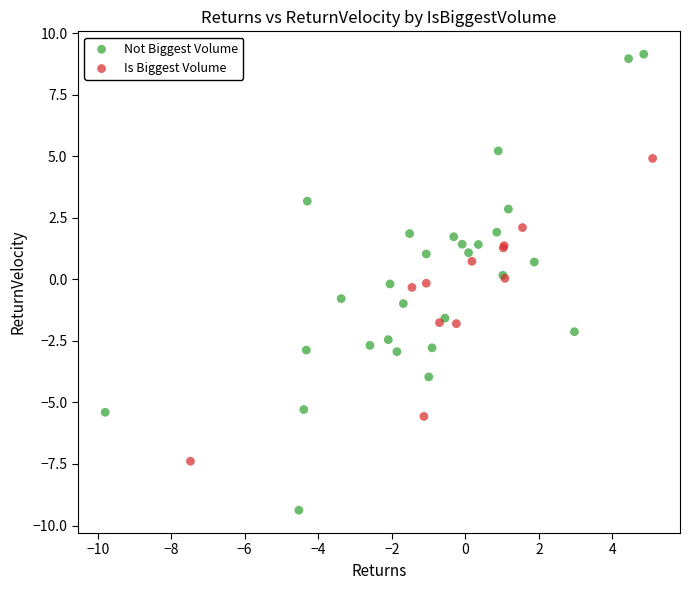

Which series has the largest Y range (max minus min)?

Not Biggest Volume